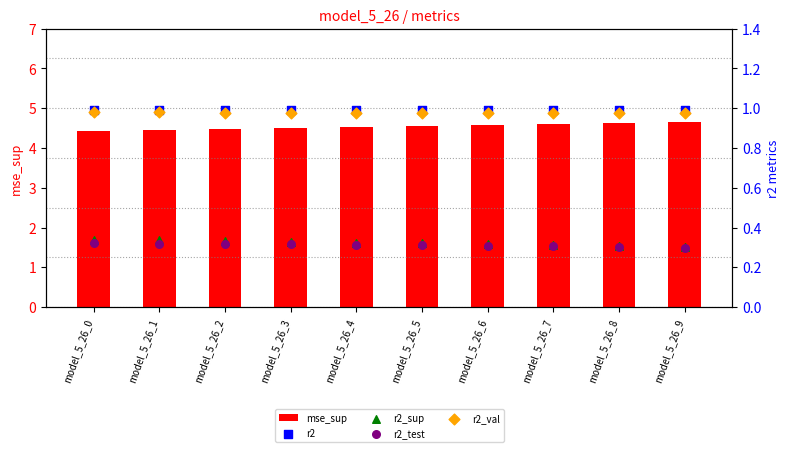

Which series has the largest total across all categories?

mse_sup